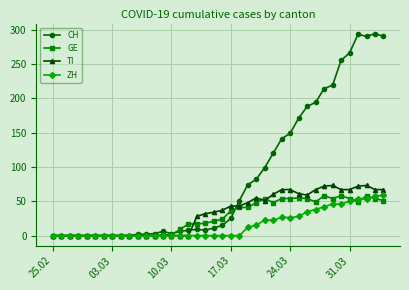

Which series has the largest range (max minus min)?

CH